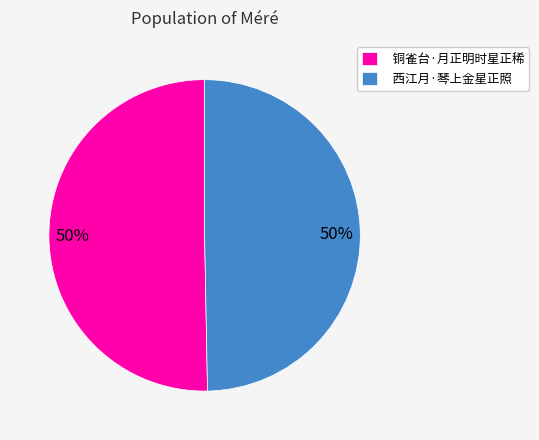

To the nearest percent, what portion does 西江月·琴上金星正照 represent?

50%